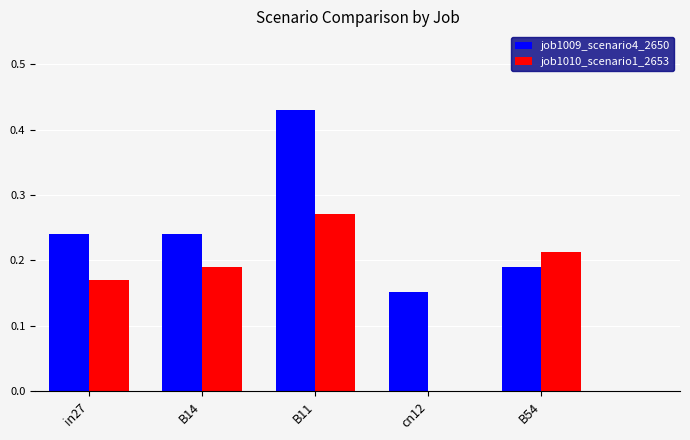

What is the sum of the job1010_scenario1_2653 values at B11 and B14?

0.5